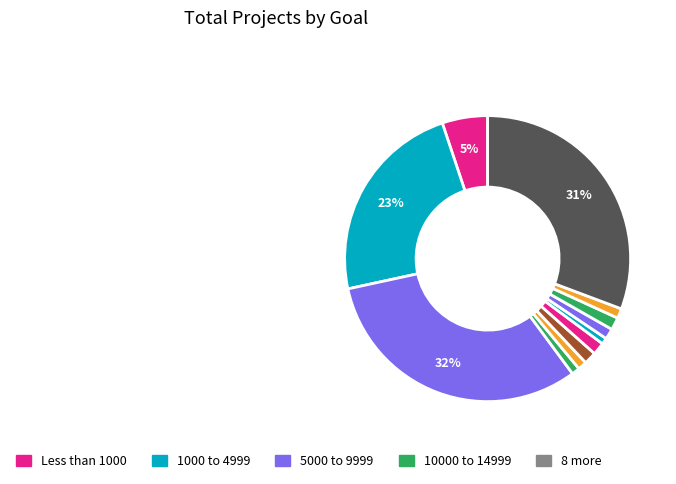

To the nearest percent, what is the average slice percentage?

8%